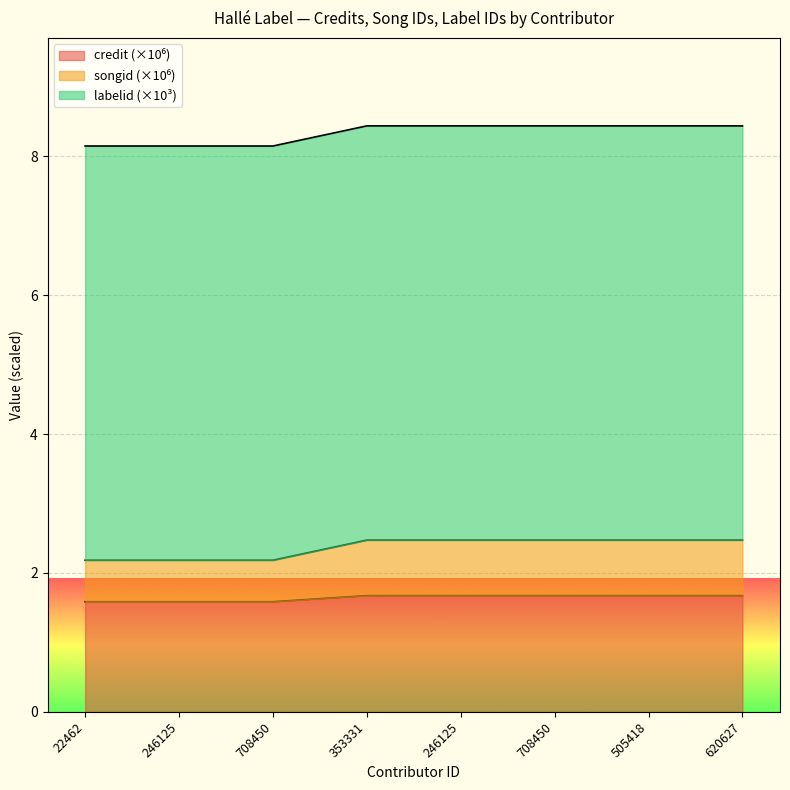

What is the label of the 8th point from the left?

620627